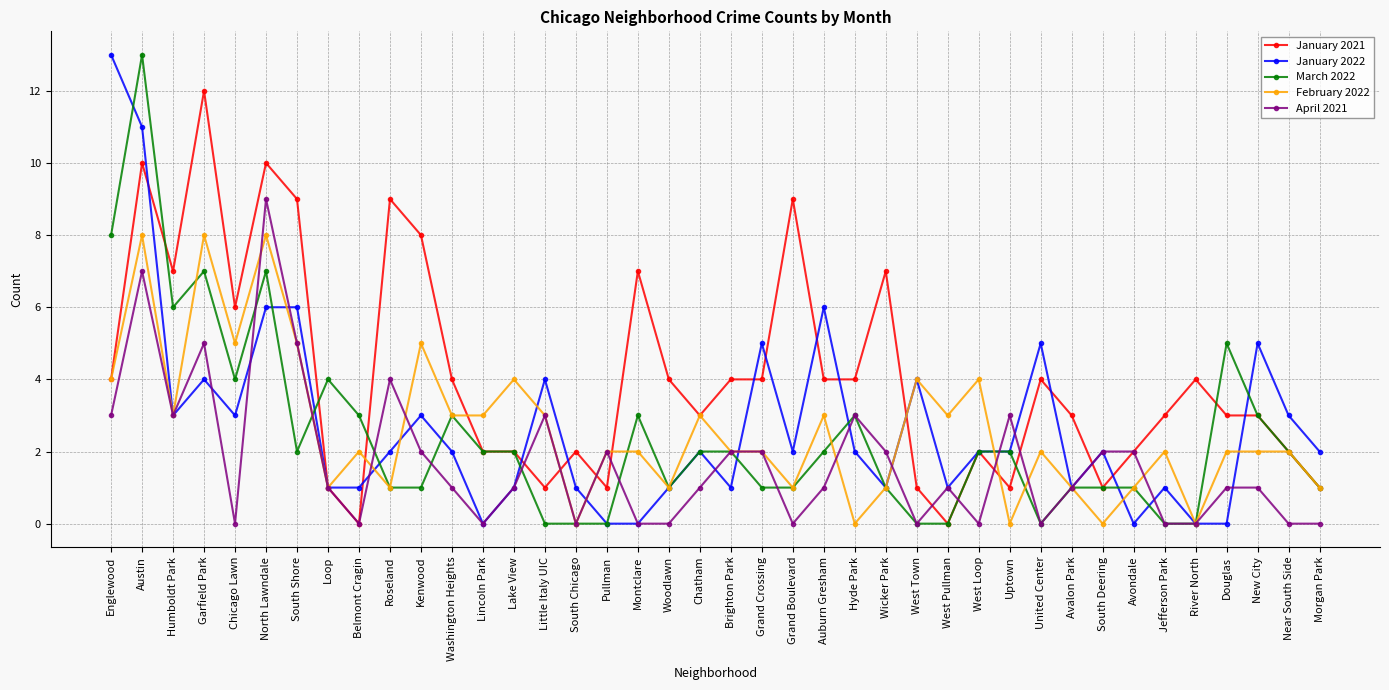

True or false: March 2022 has more than 1 points higher than both neighbors.

True